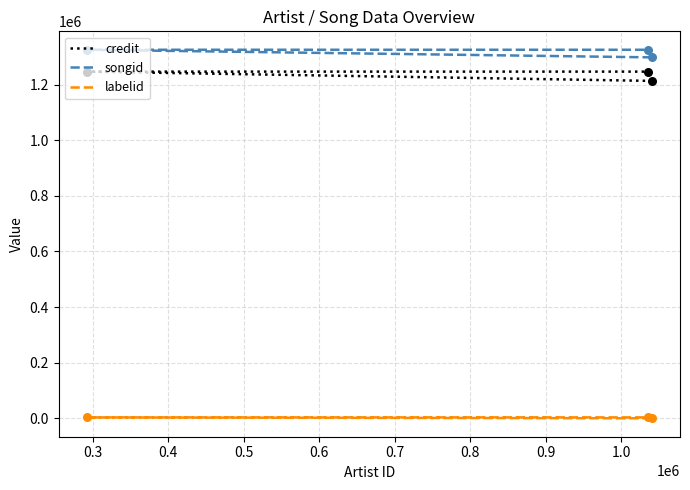

Which series has the largest total across all categories?

songid